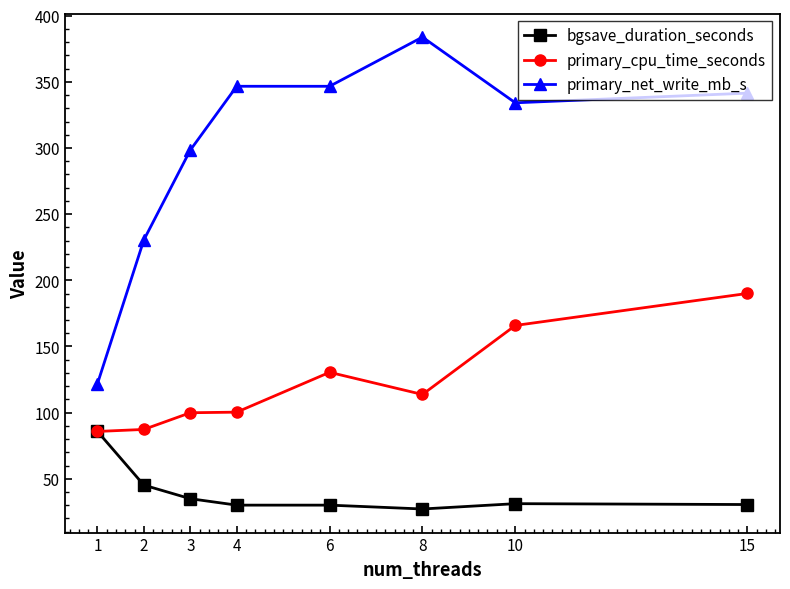

The primary_net_write_mb_s series shows 639.8 at 8. True or false?

False